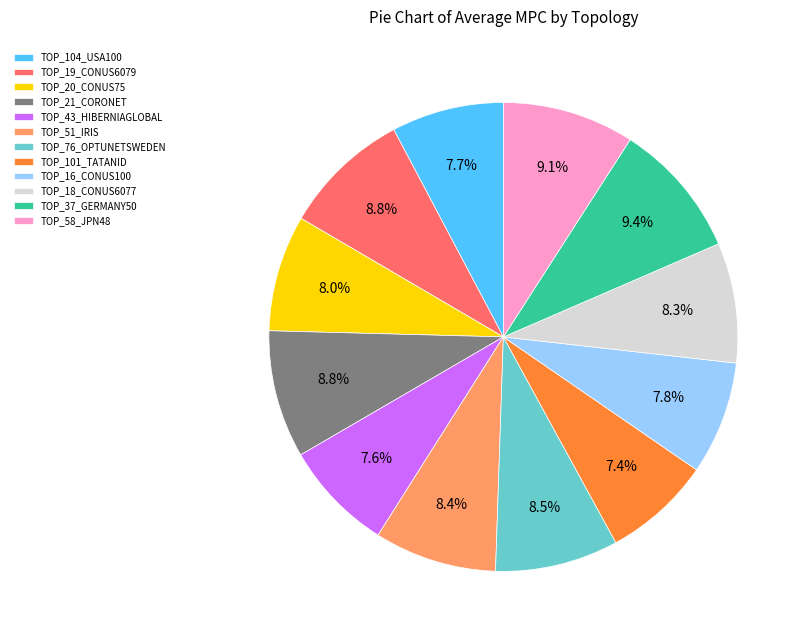

To the nearest percent, what is the difference between the TOP_21_CORONET and TOP_101_TATANID slice percentages?

1%